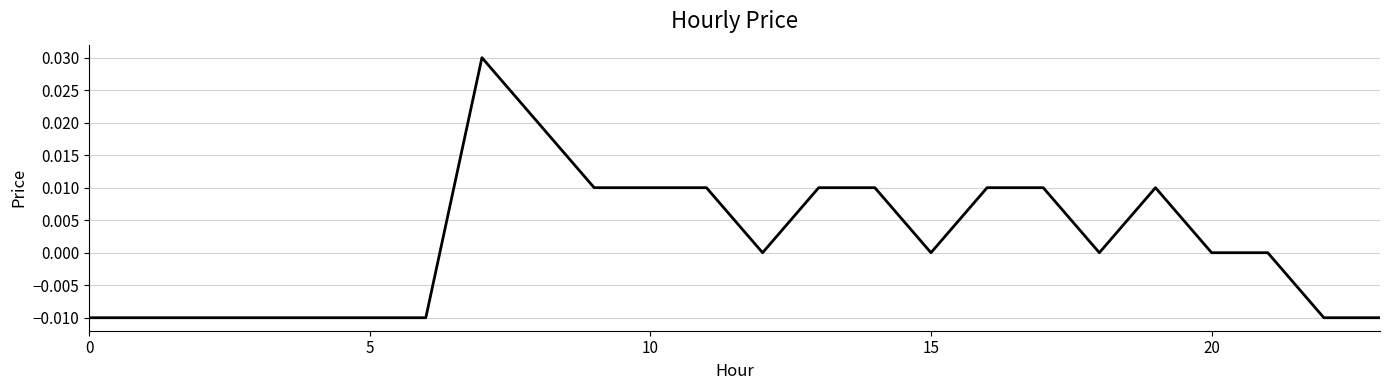

True or false: there are more than 2 points higher than both neighbors.

False